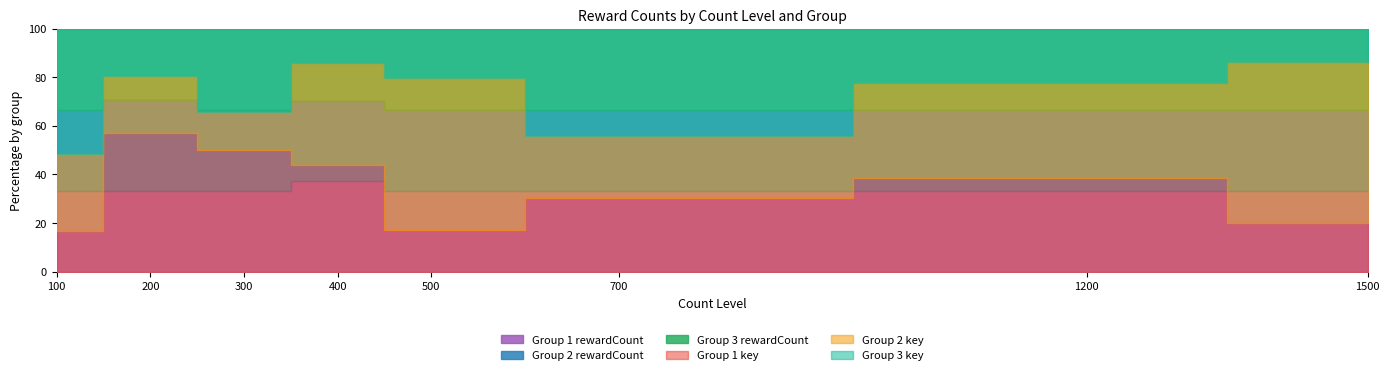

Does the chart display data point markers on the line(s)?

No